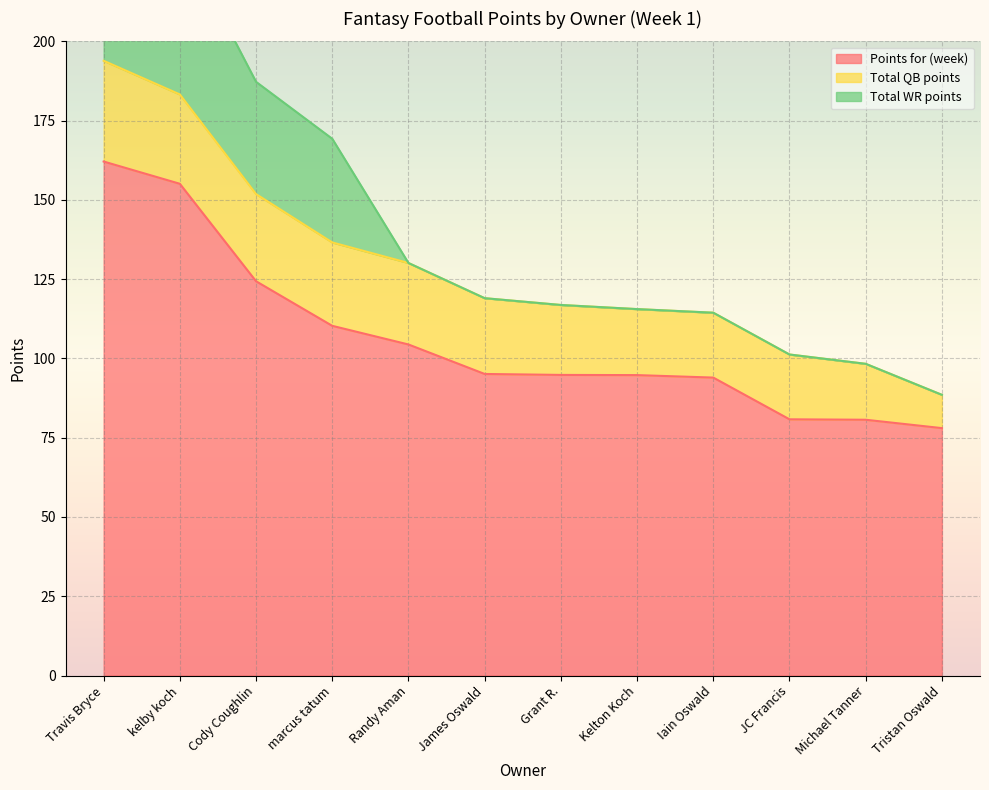

Read the Total WR points value at kelby koch.

50.2